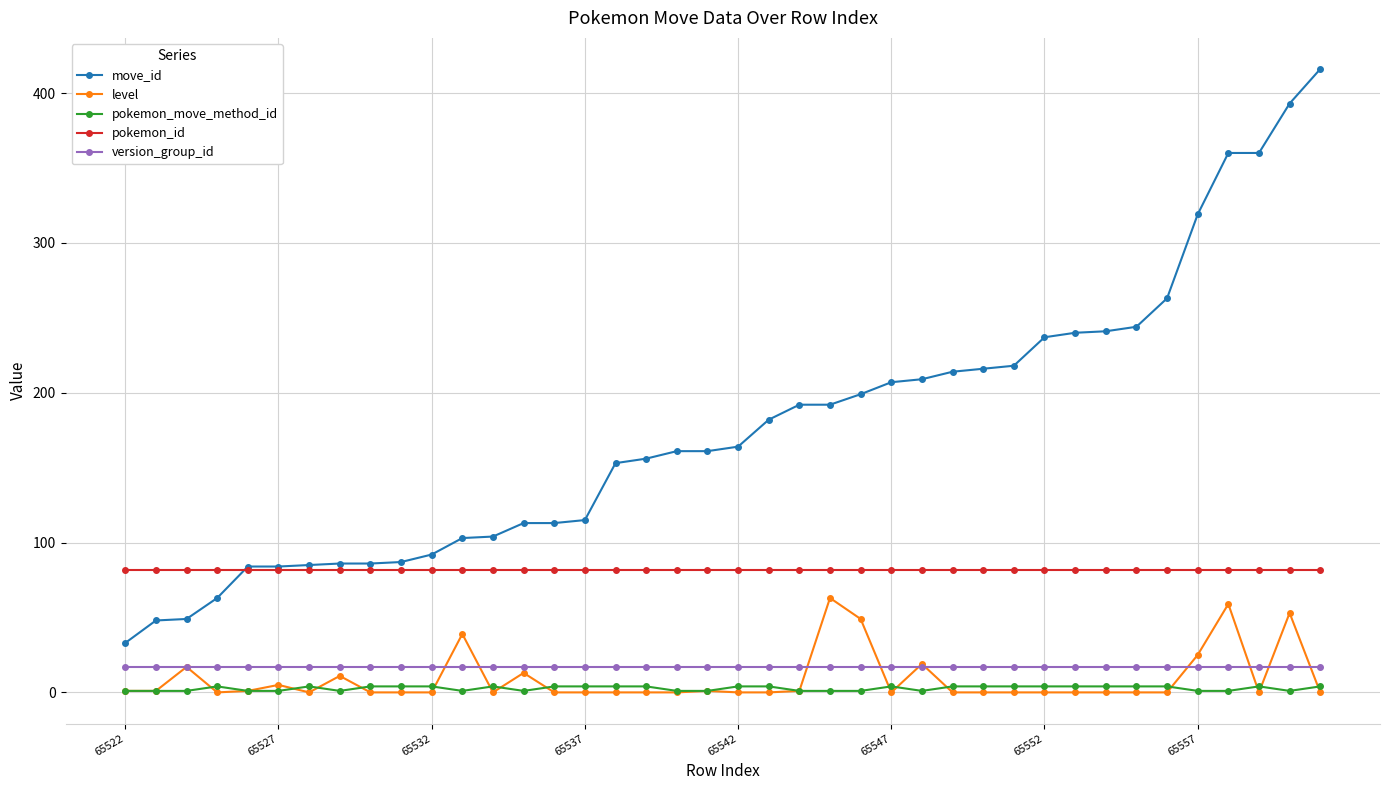

Which series has the largest range (max minus min)?

move_id